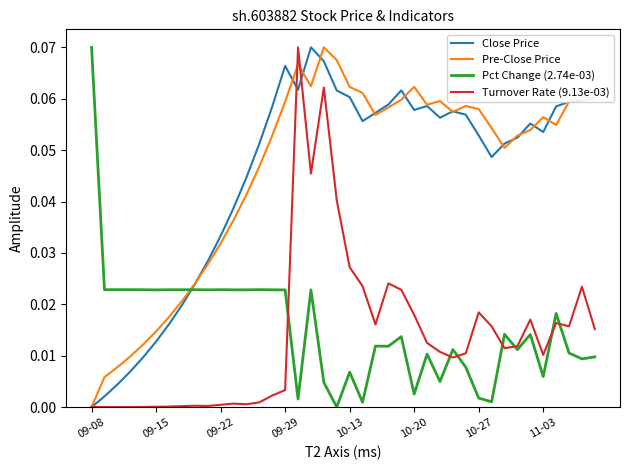

After their last crossing, which series has the higher values: Close Price or Pct Change (2.74e-03)?

Close Price